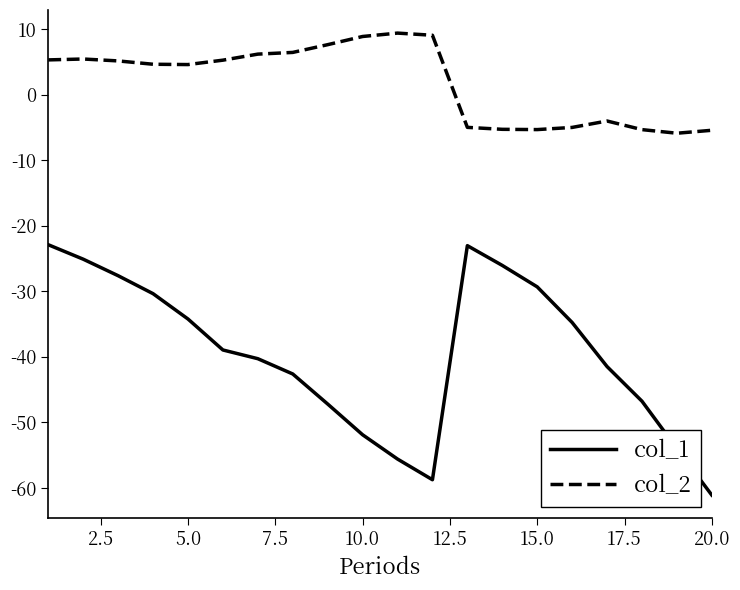

What are all the series names shown in the legend?

col_1, col_2